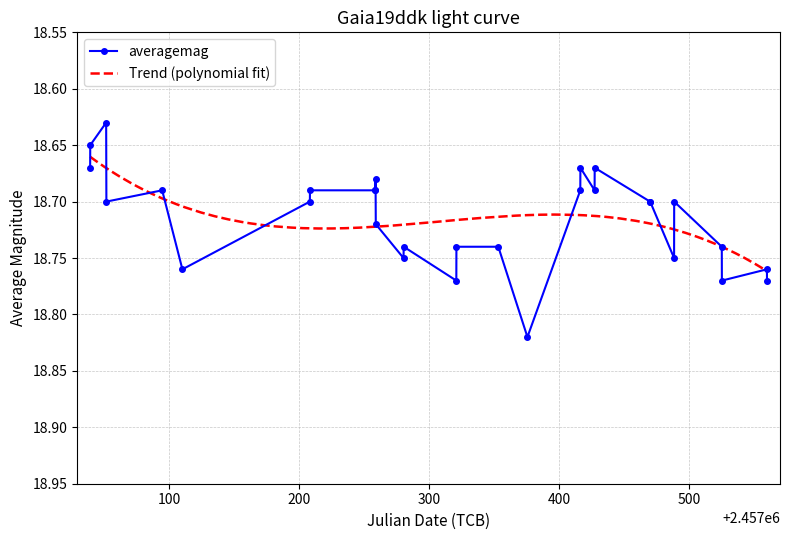

True or false: averagemag has more than 2 points higher than both neighbors.

True